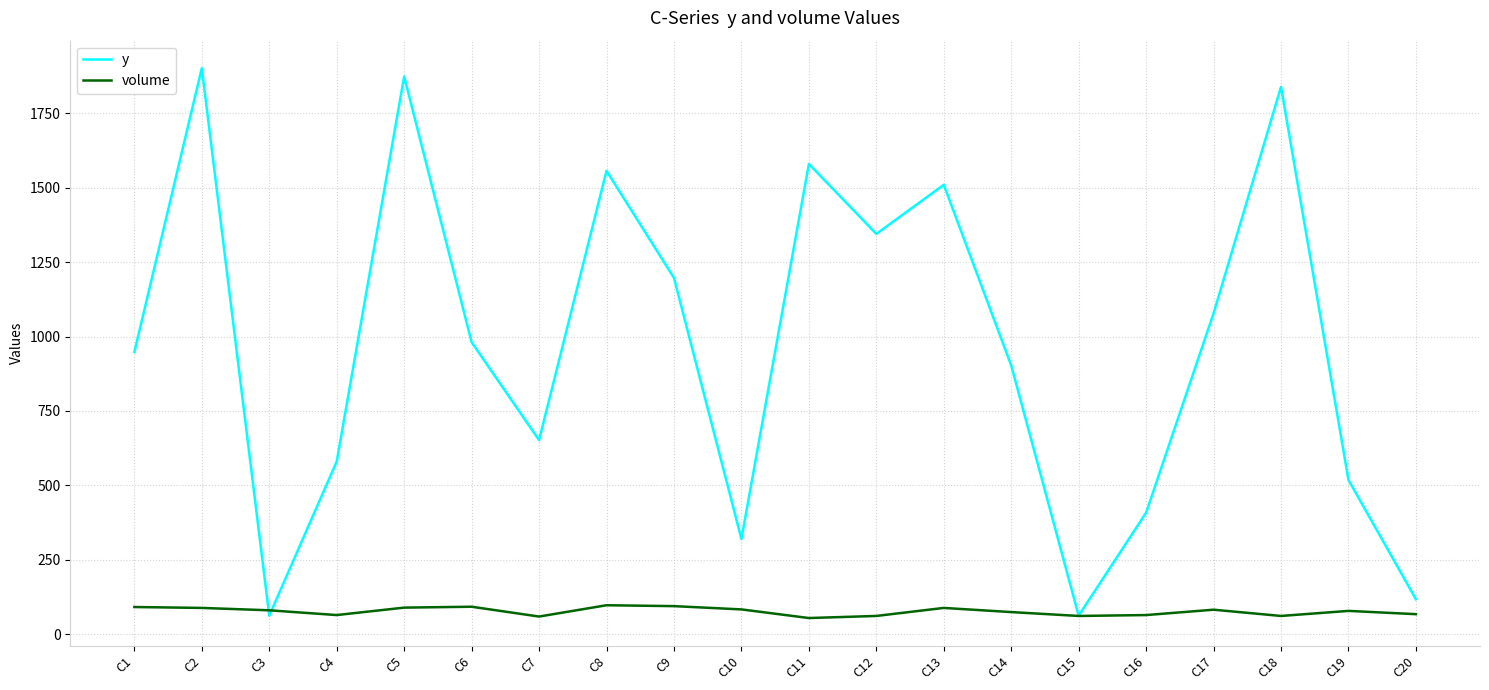

How many lines are shown in the chart?

2